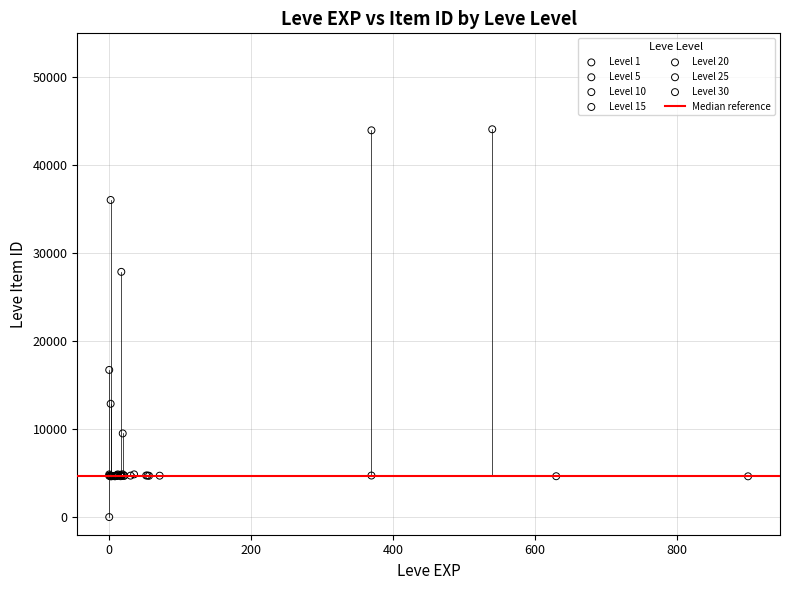

Which series reaches the minimum Y coordinate?

Level 1